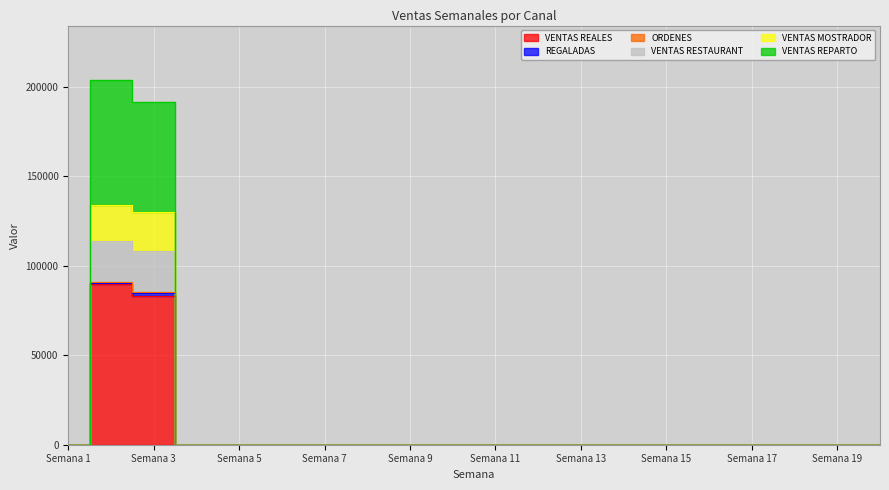

Rank the categories by VENTAS REALES value from lowest to highest.

Semana 1, Semana 4, Semana 5, Semana 6, Semana 7, Semana 8, Semana 9, Semana 10, Semana 11, Semana 12, Semana 13, Semana 14, Semana 15, Semana 16, Semana 17, Semana 18, Semana 19, Semana 20, Semana 3, Semana 2